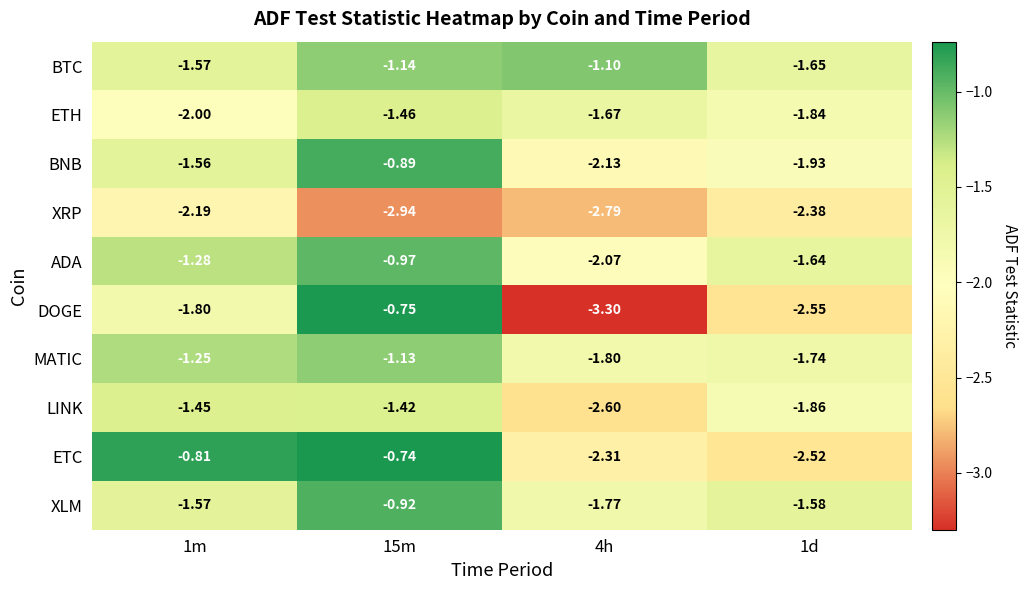

Which series has the largest total across all categories?

BTC